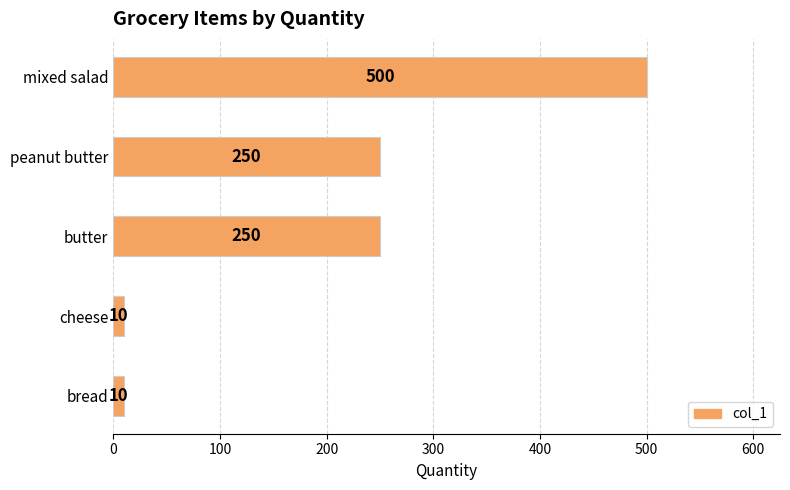

Count the values in the range 10 to 250.

4